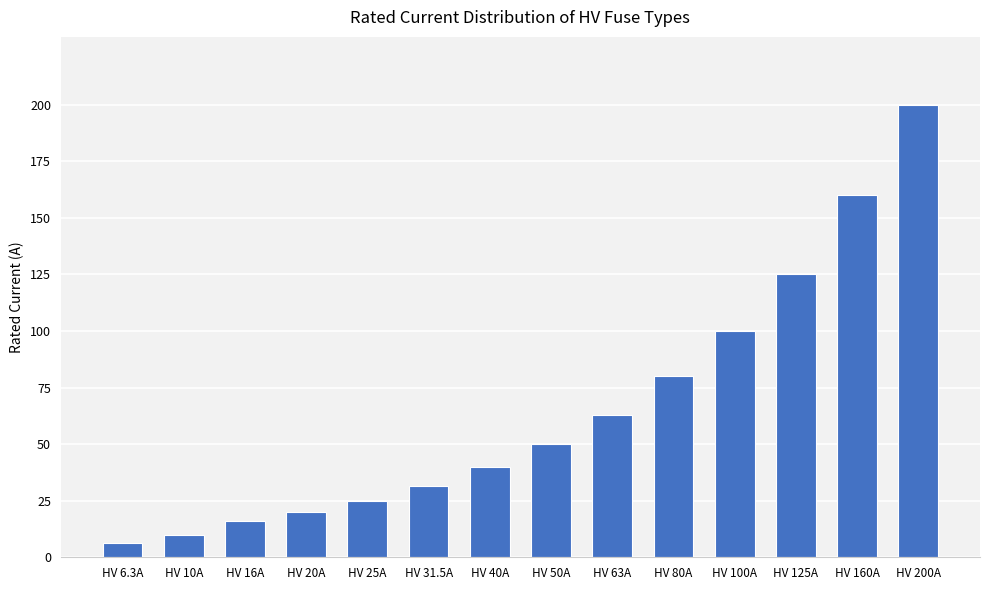

Which label corresponds to the largest value in the chart?

HV 200A